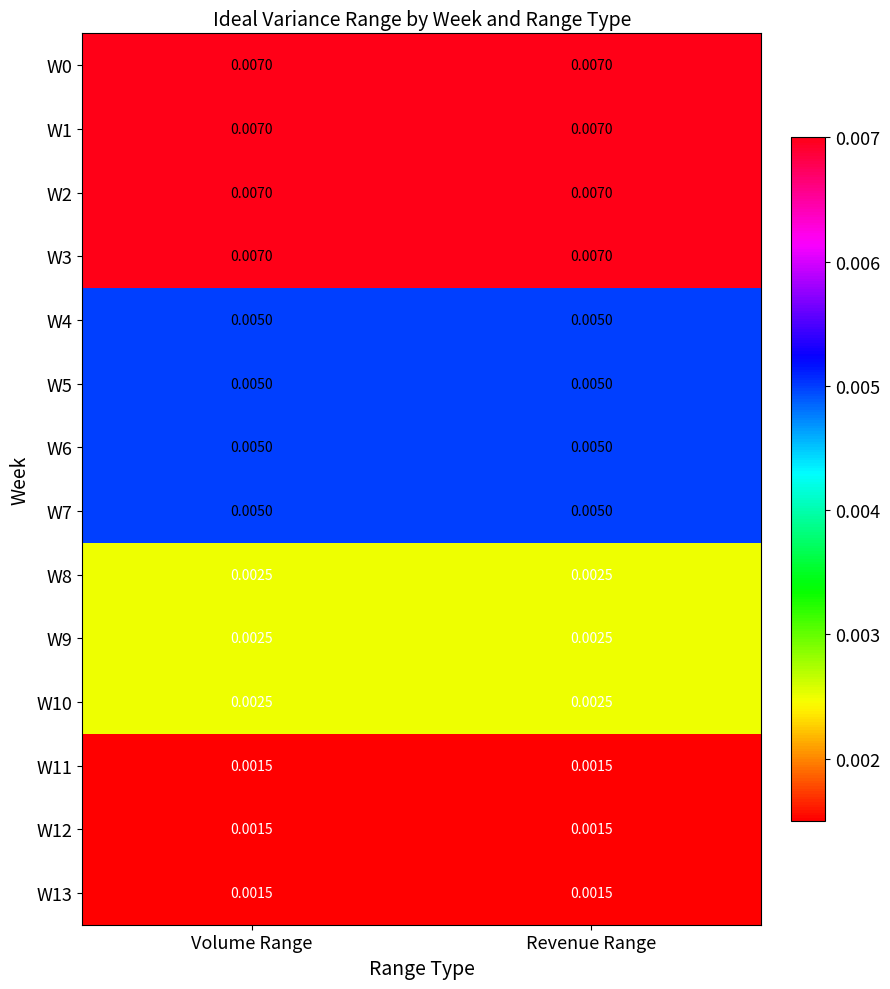

Is the value of W8 at Revenue Range greater than the value of W4 at Revenue Range?

No